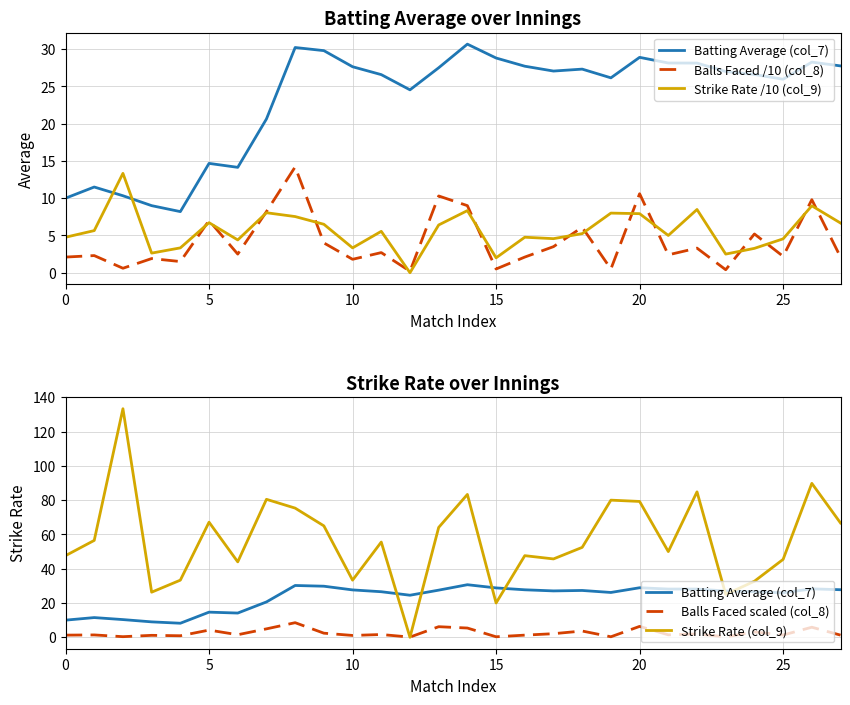

At which label does Strike Rate /10 (col_9) reach its minimum?

12